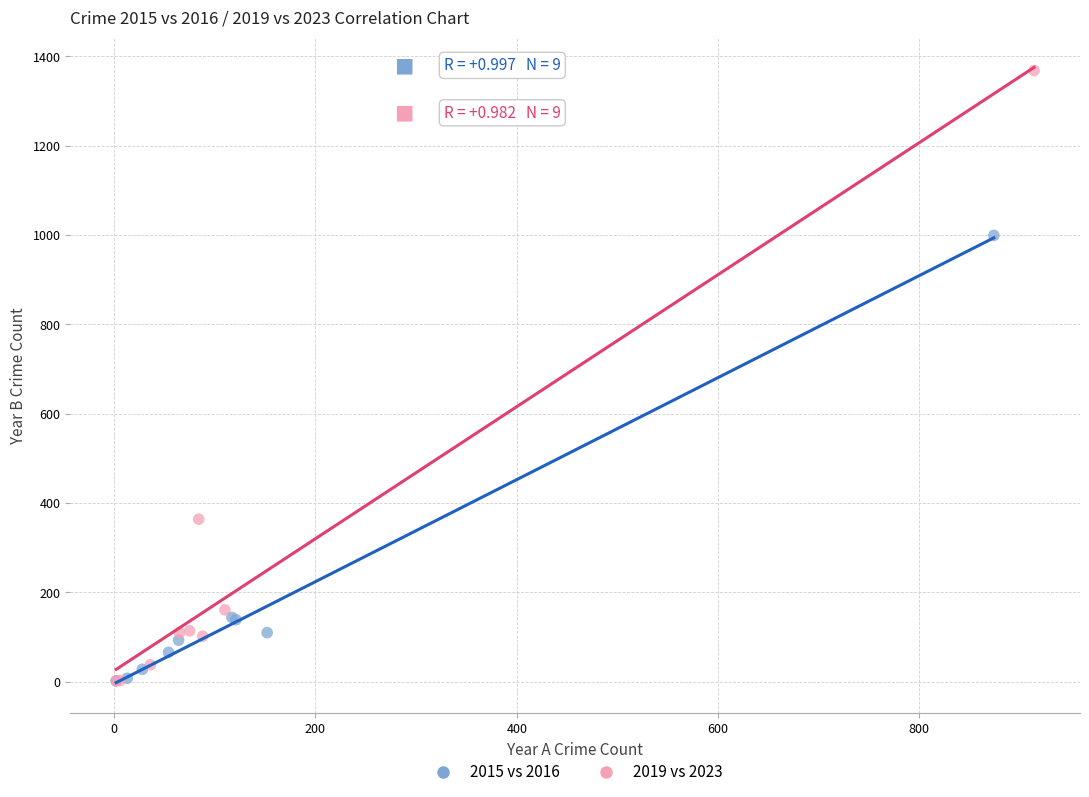

Which series has the largest Y range (max minus min)?

2019 vs 2023